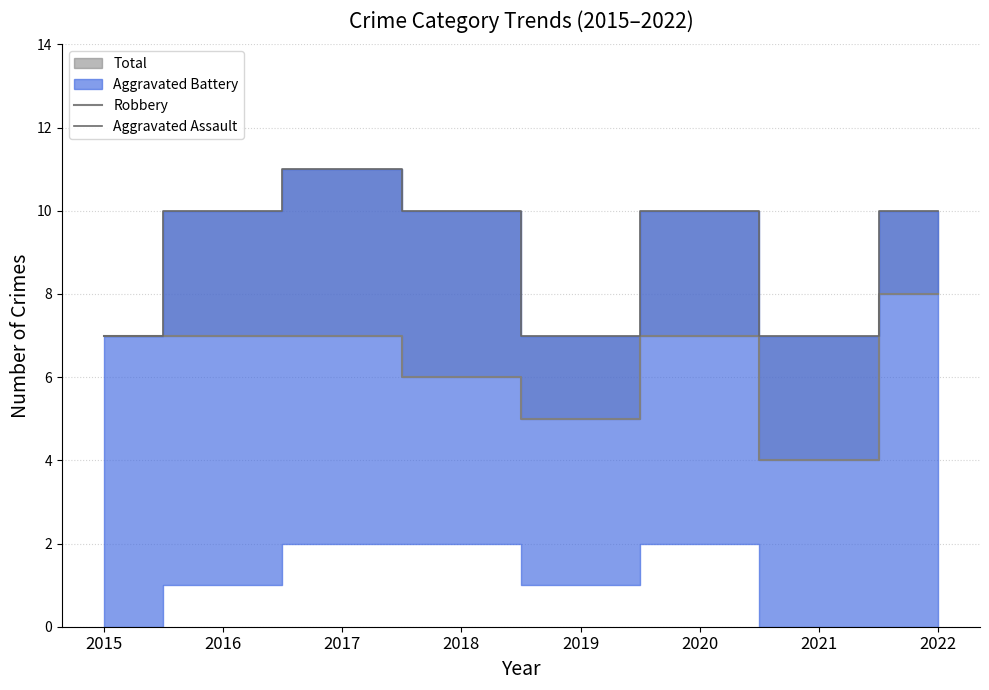

At which label is Aggravated Assault closest to 9?

2016